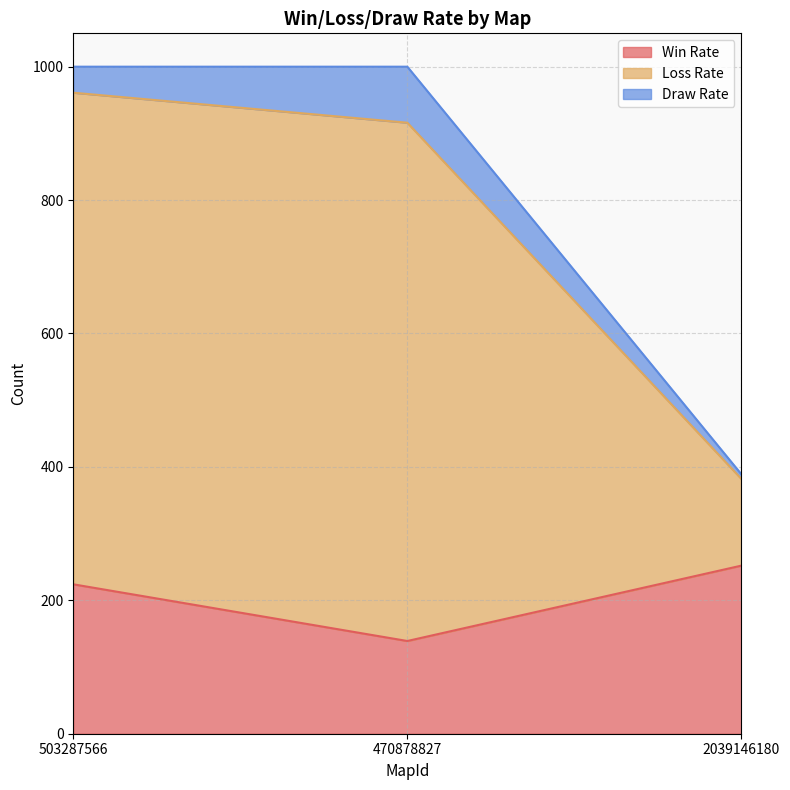

At which label is Win Rate closest to 195?

503287566